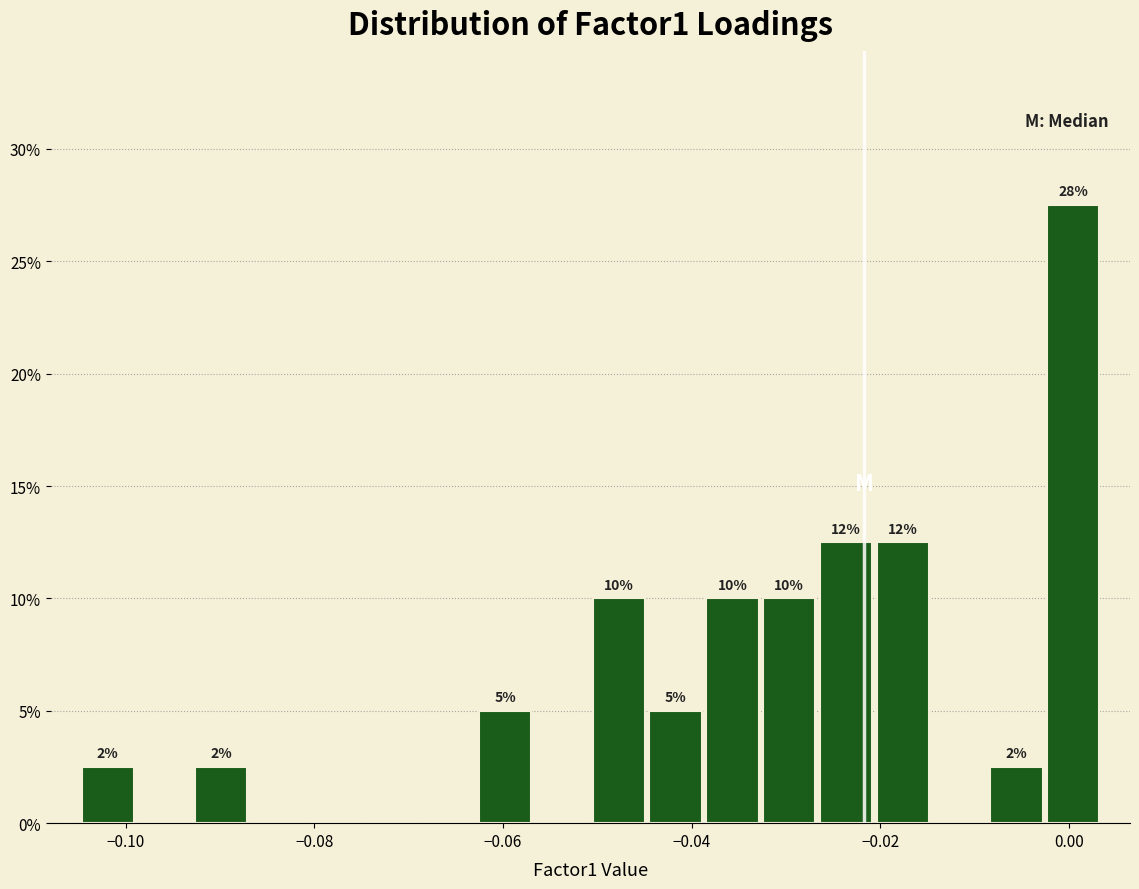

Read against the x-axis, roughly where is the centre of the tallest bar?

0.000